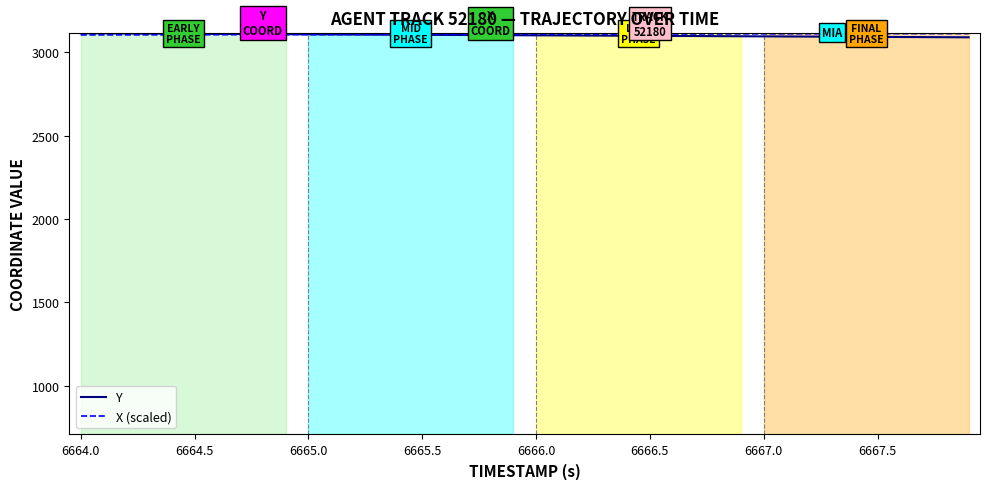

What is the highest value of the Y series?

3113.5